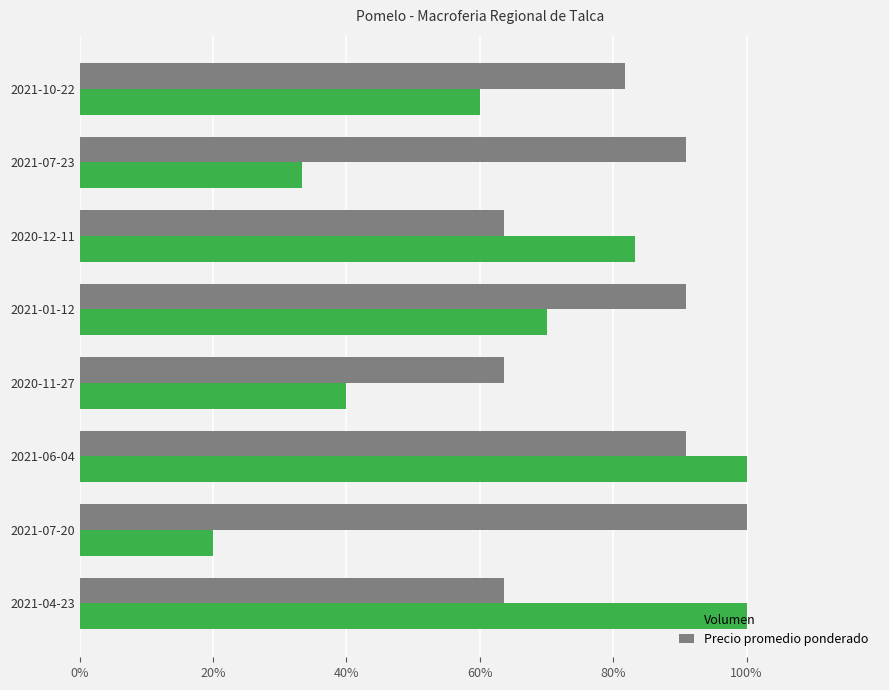

Which label corresponds to the smallest value in the chart?

2021-07-20